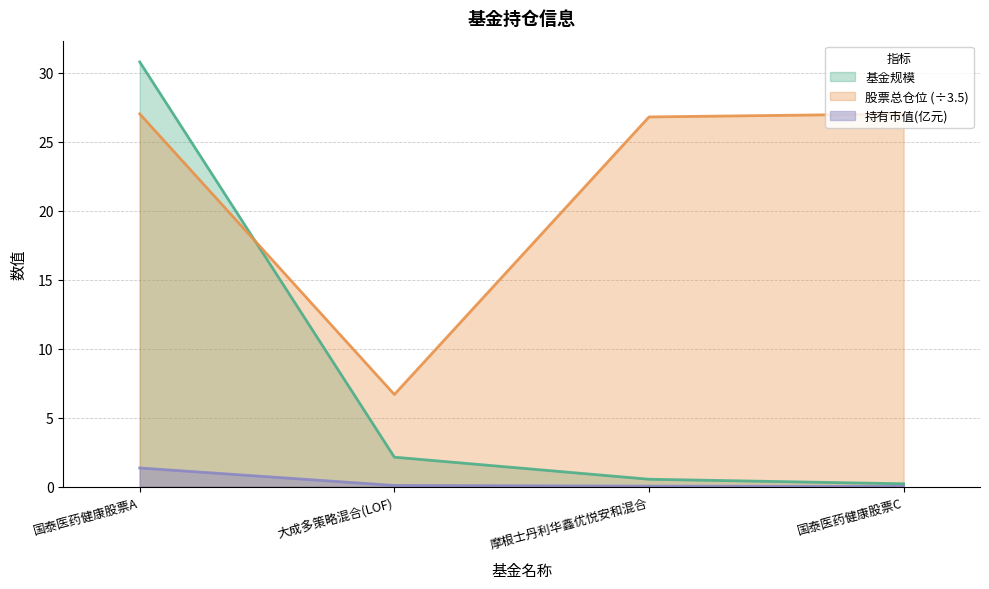

Is it true that 股票总仓位 equals 39.1 at 摩根士丹利华鑫优悦安和混合?

False